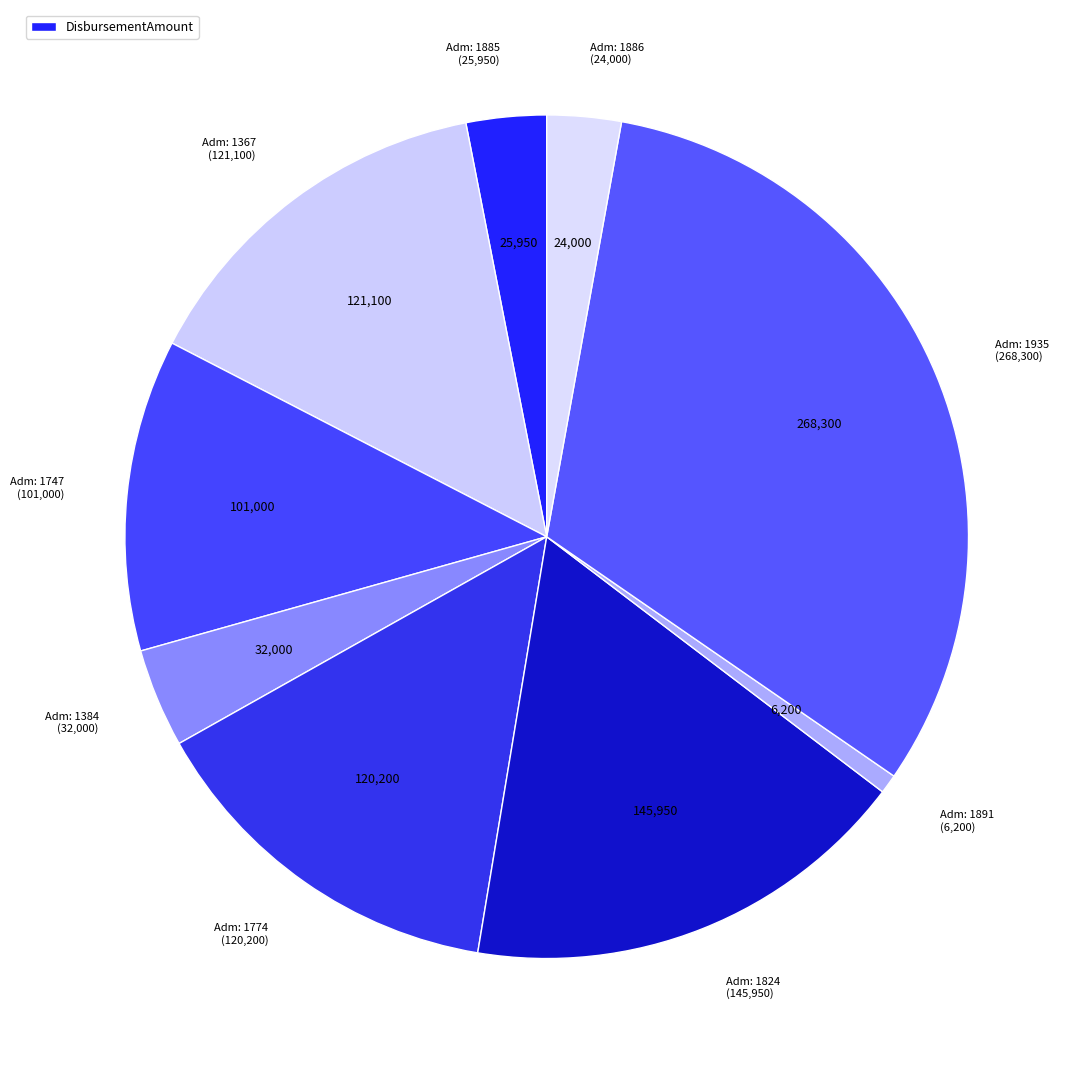

How many slices are in this pie chart?

9